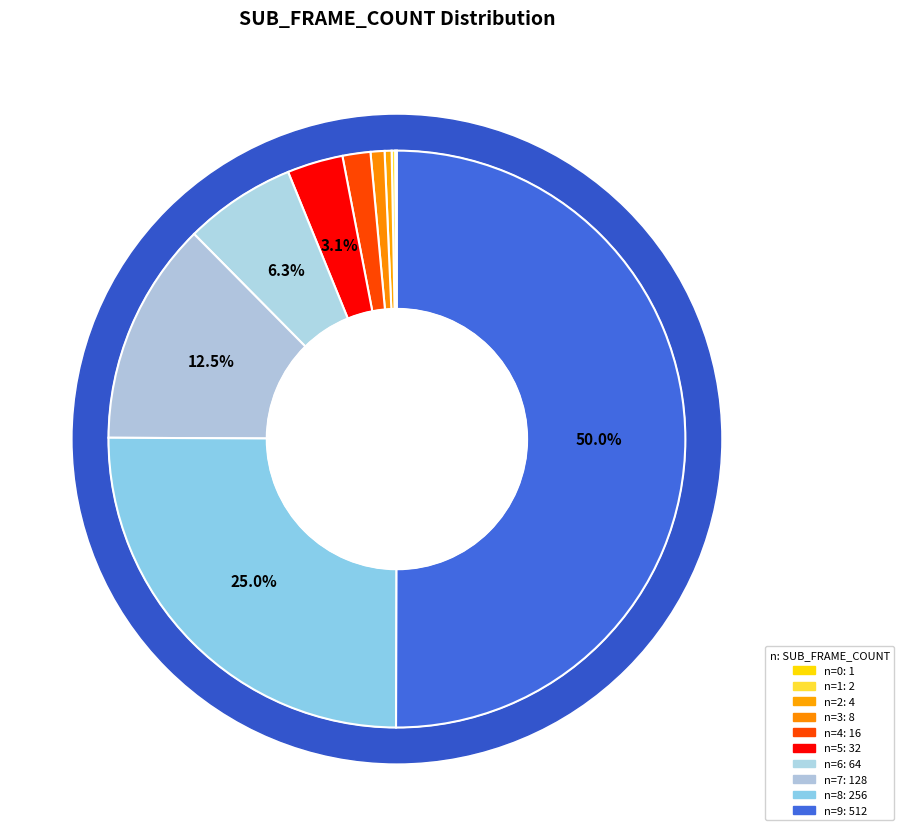

What is the change in value from n=0 (1) to n=8 (256)?

+255